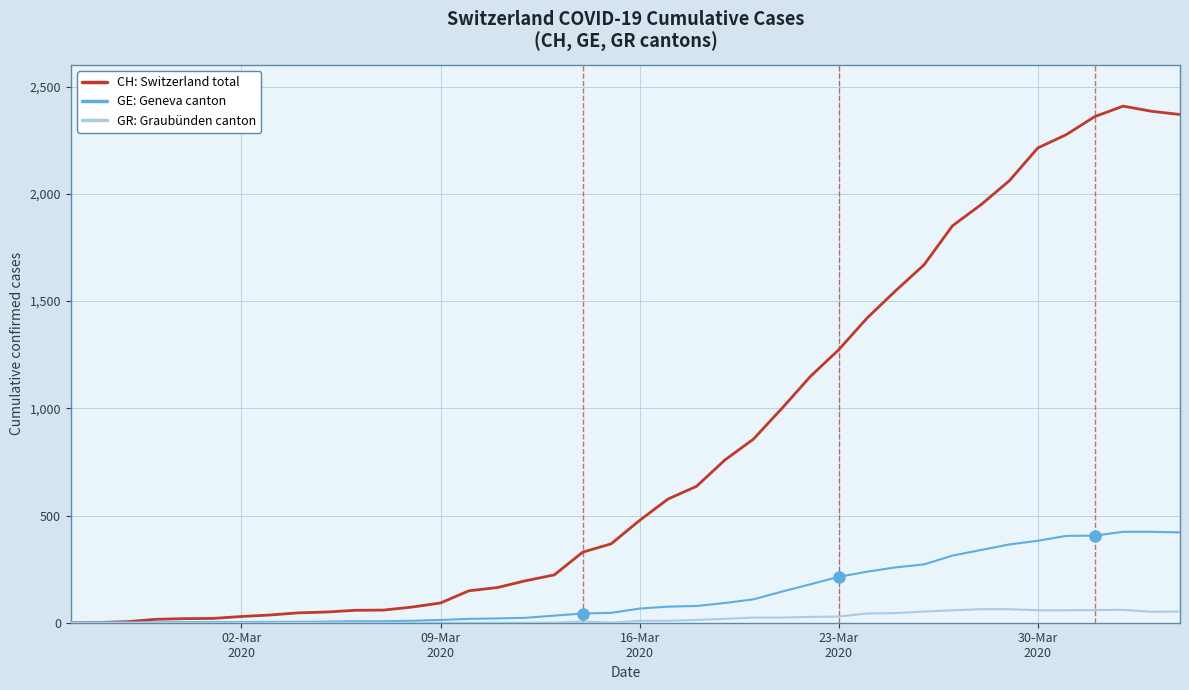

What is the maximum value shown in the chart?

2409